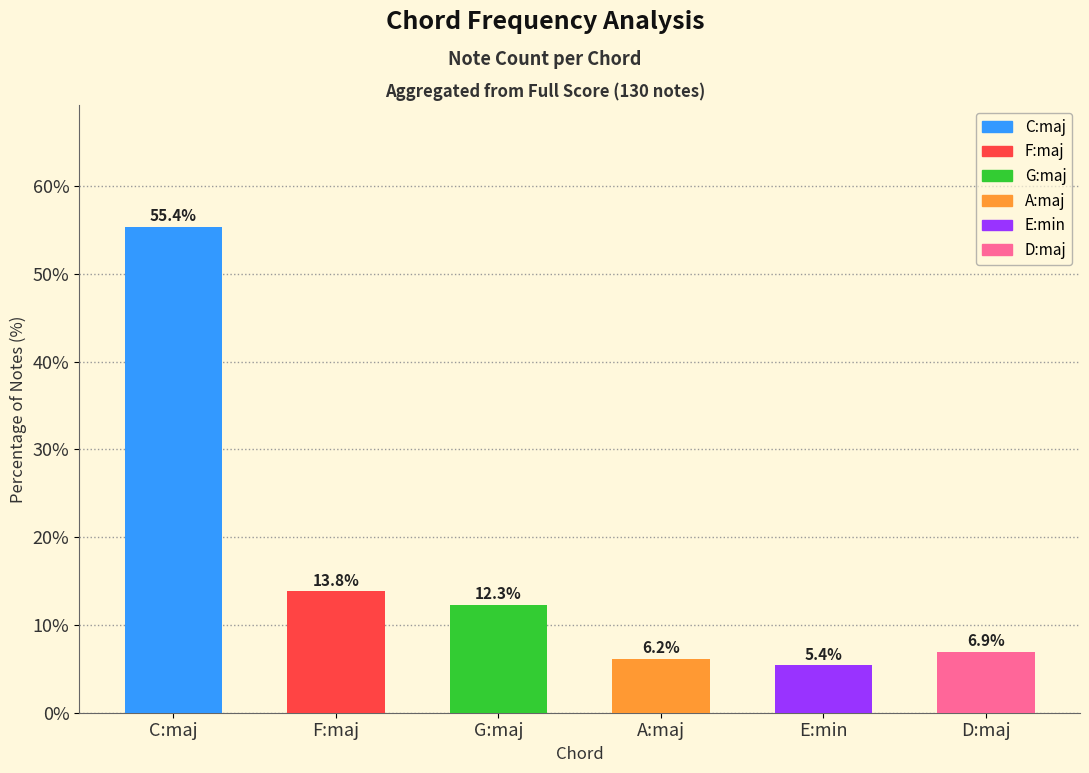

Reading right to left, list all the values displayed in this chart.

6.9	5.4	6.2	12.3	13.8	55.4